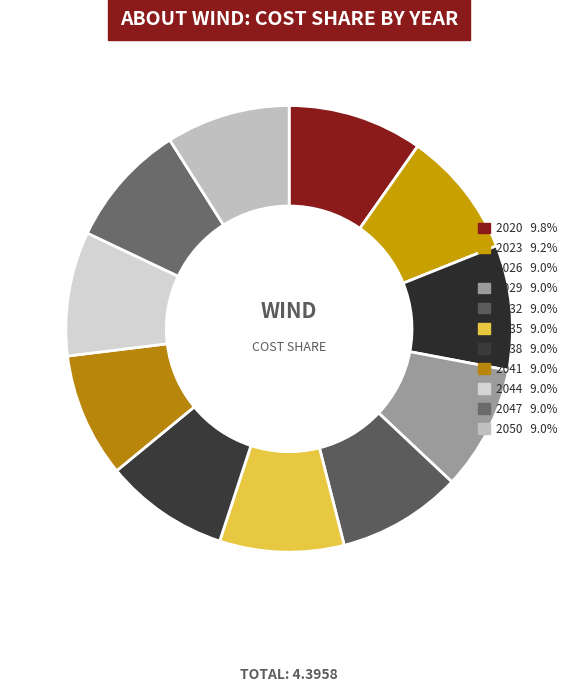

Is there any slice that represents more than half of the pie?

No